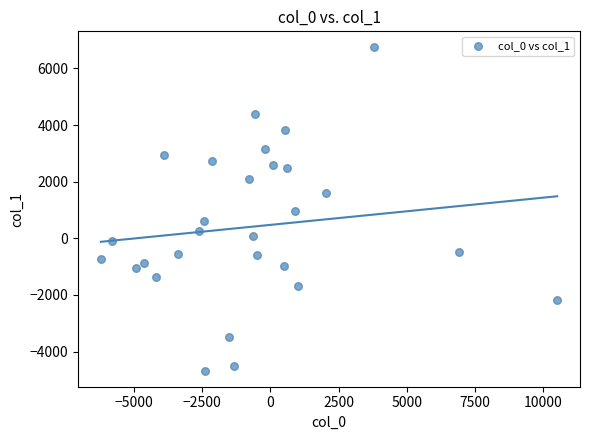

What is the range of Y values (max minus min)?

11411.2